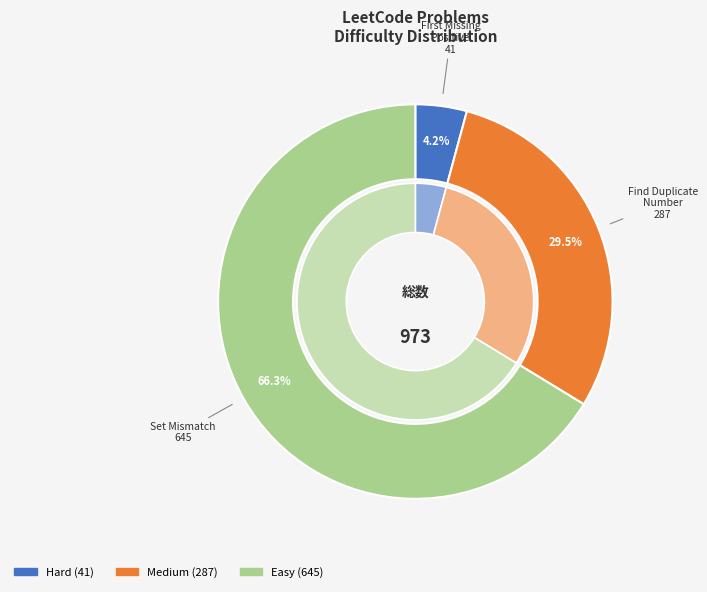

True or false: Find the Duplicate Number accounts for 29% of the total.

True